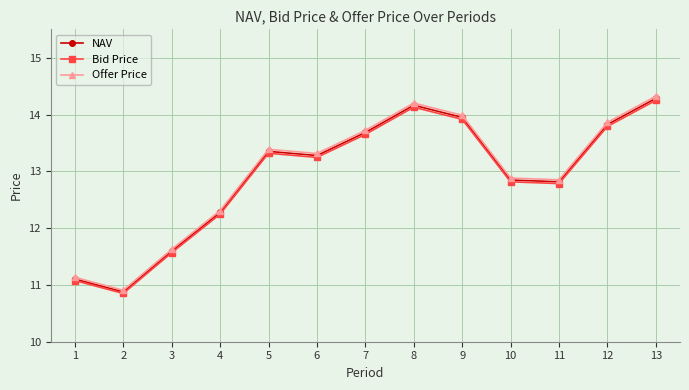

Count the number of data series in this chart.

3